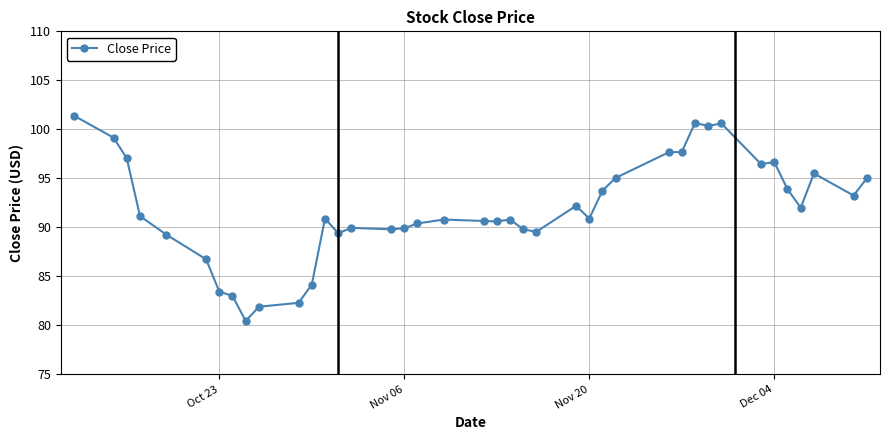

True or false: the data has more than 2 interior local peaks.

True